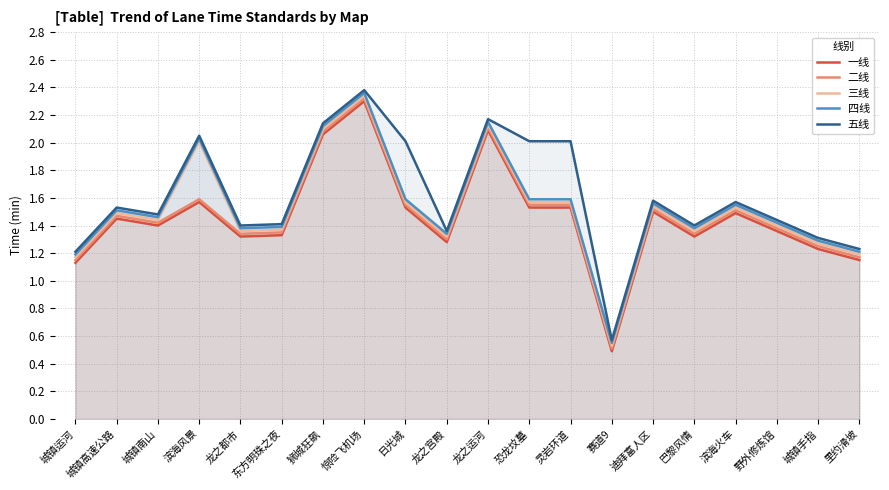

Between 城镇南山 and 狮城狂飙, which series saw the biggest shift?

一线